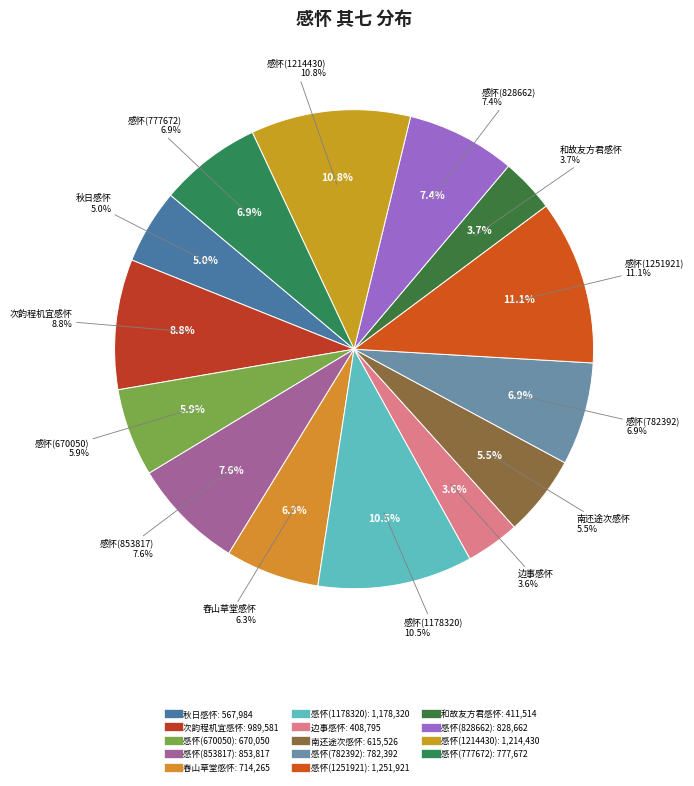

Which slice is the smallest?

边事感怀 其七